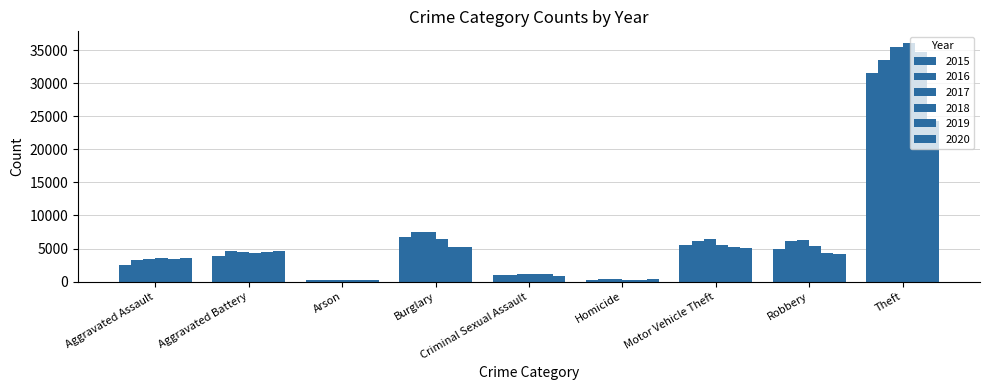

Count the number of data series in this chart.

6